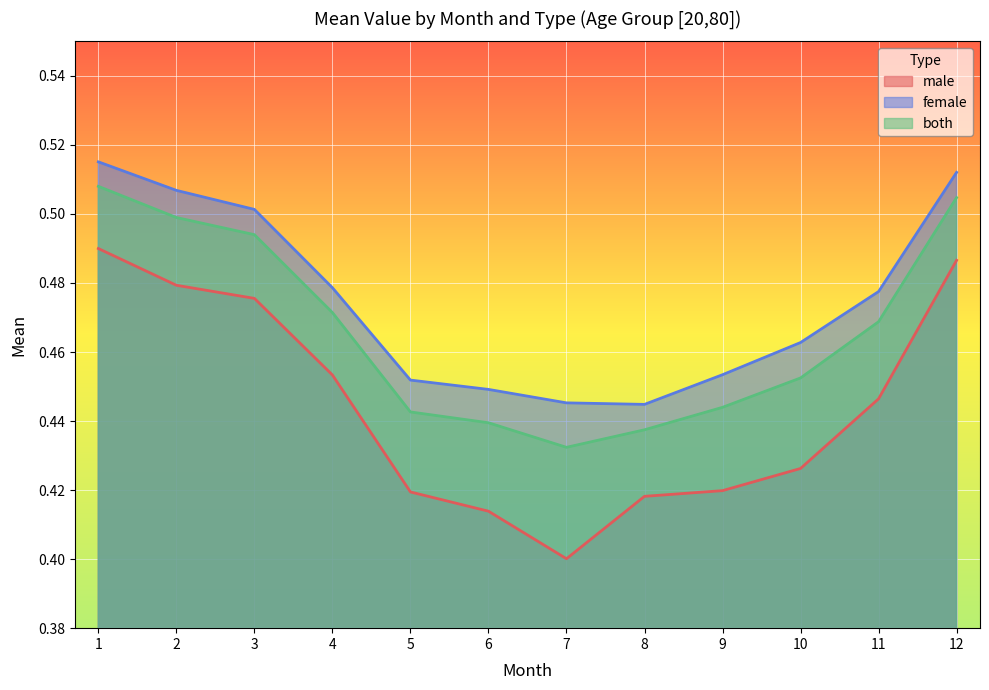

Read the both value at 2.

0.5